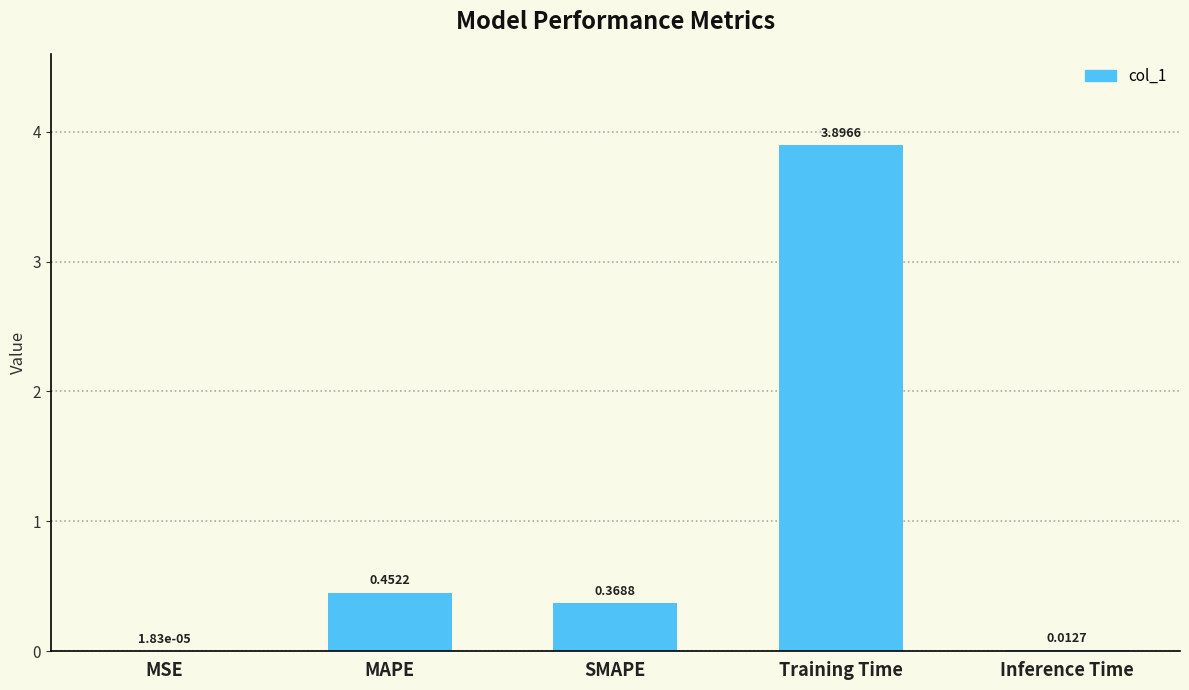

What is the sum of the values at MSE and Training Time?

3.9